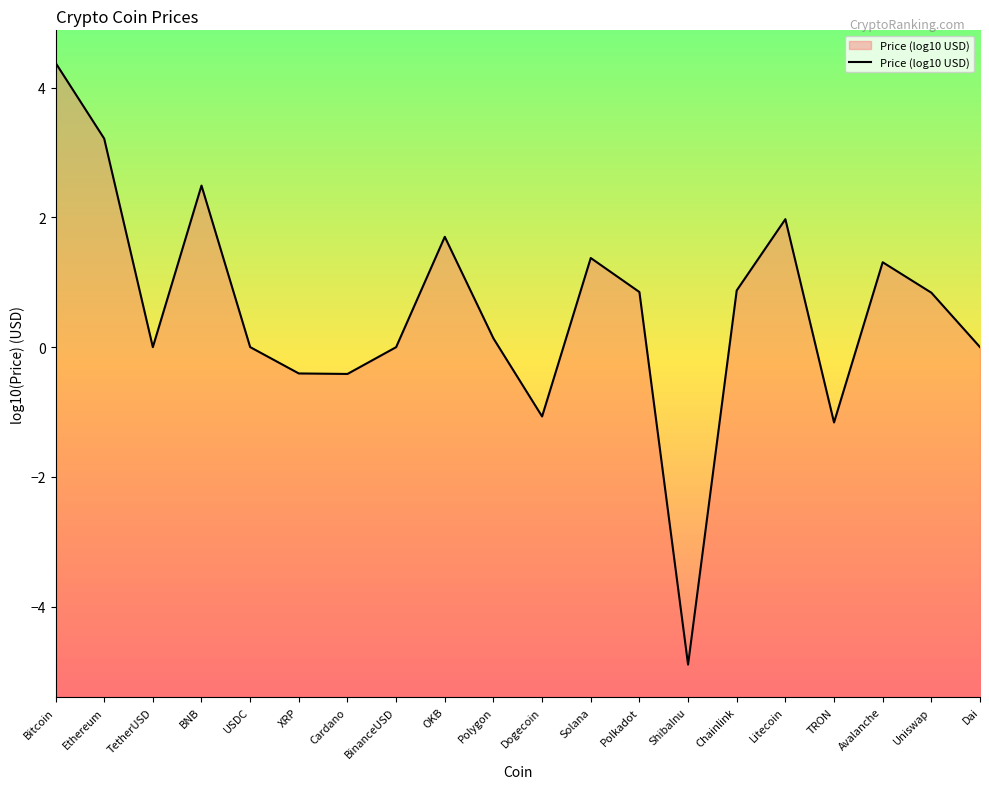

Rank the categories by value from highest to lowest.

Bitcoin, Ethereum, BNB, Litecoin, OKB, Solana, Avalanche, Chainlink, Polkadot, Uniswap, Polygon, USDC, Dai, TetherUSD, BinanceUSD, XRP, Cardano, Dogecoin, TRON, ShibaInu